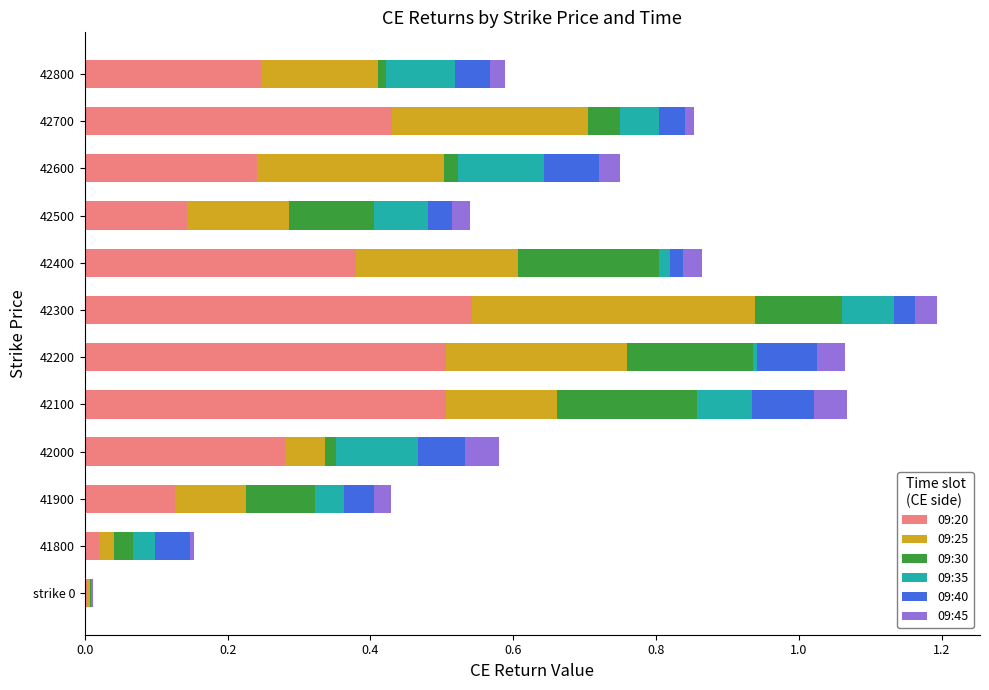

What is the sum of all 09:20 values?

3.4